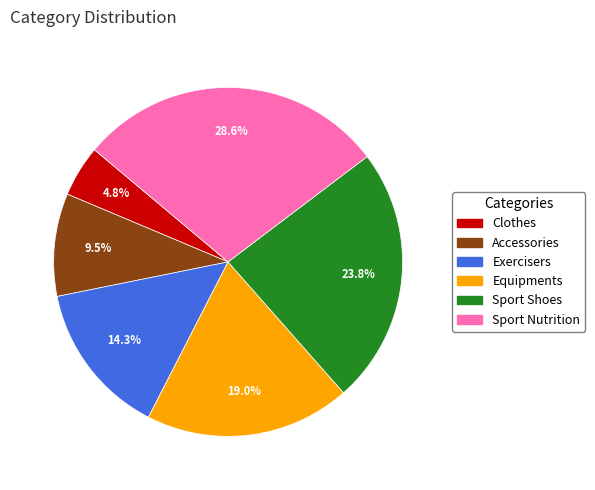

How many slices are in this pie chart?

6